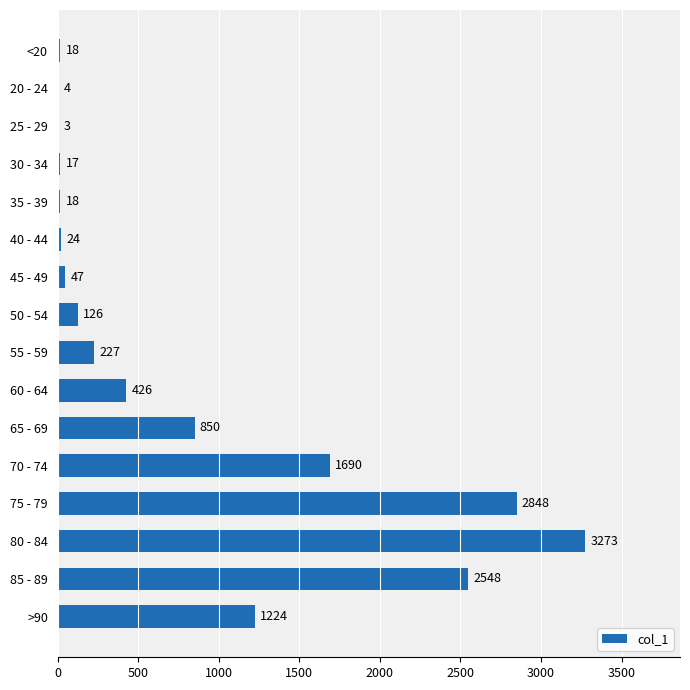

Are the bars horizontal?

Yes